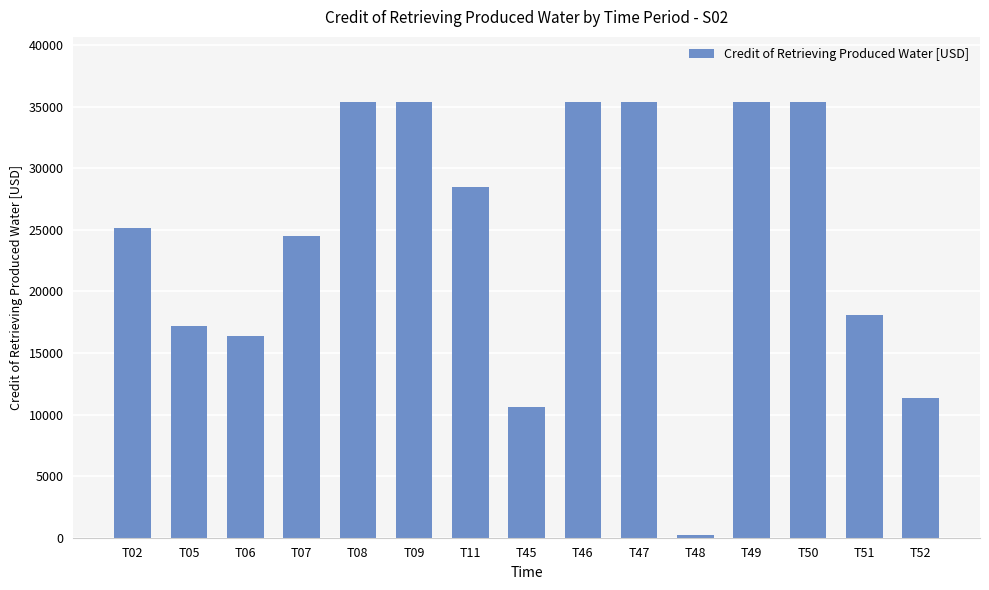

How many bars are there in total?

15